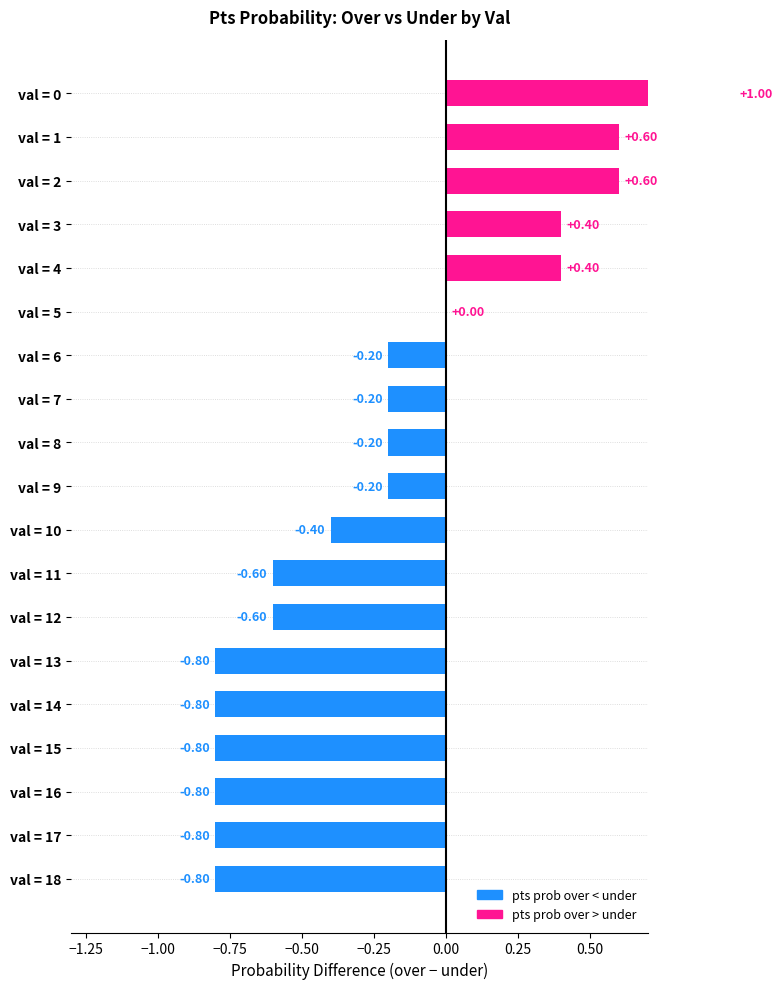

How many series are shown in this chart?

1